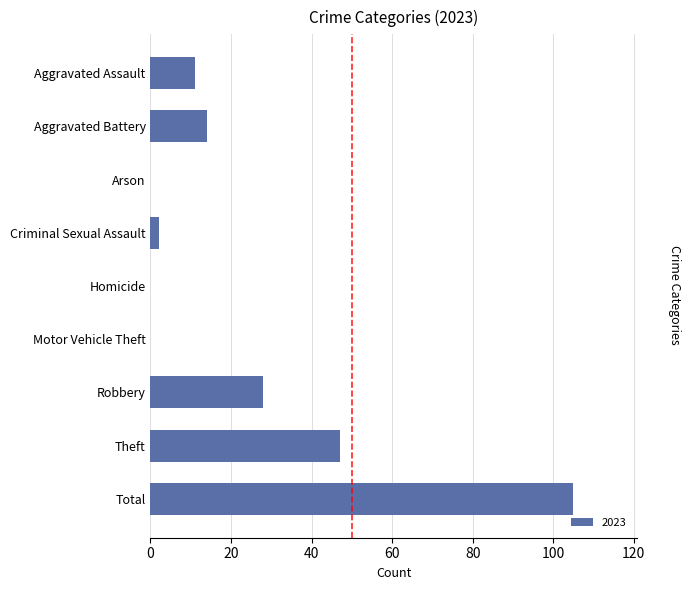

At which category does the chart reach its peak across all series?

Total